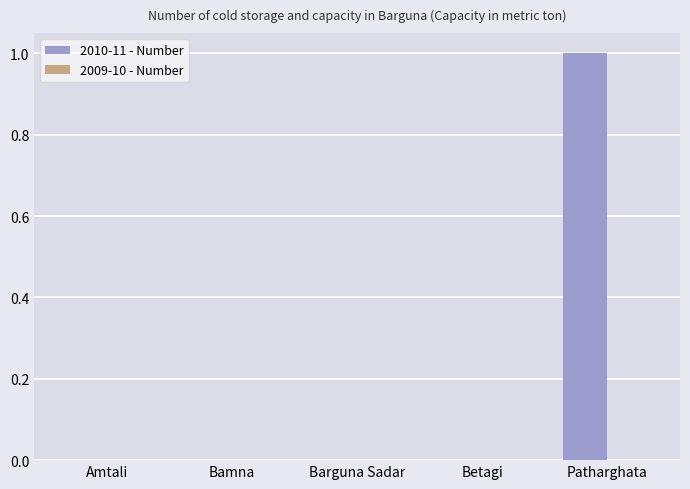

What is the change in value from Barguna Sadar to Patharghata?

+1